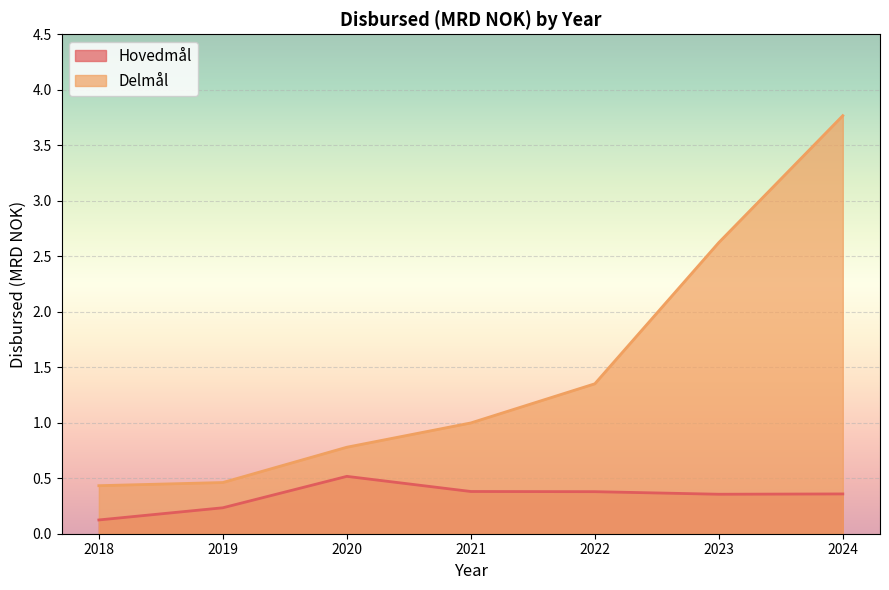

List the series in order of their overall mean, lowest first.

Hovedmål, Delmål